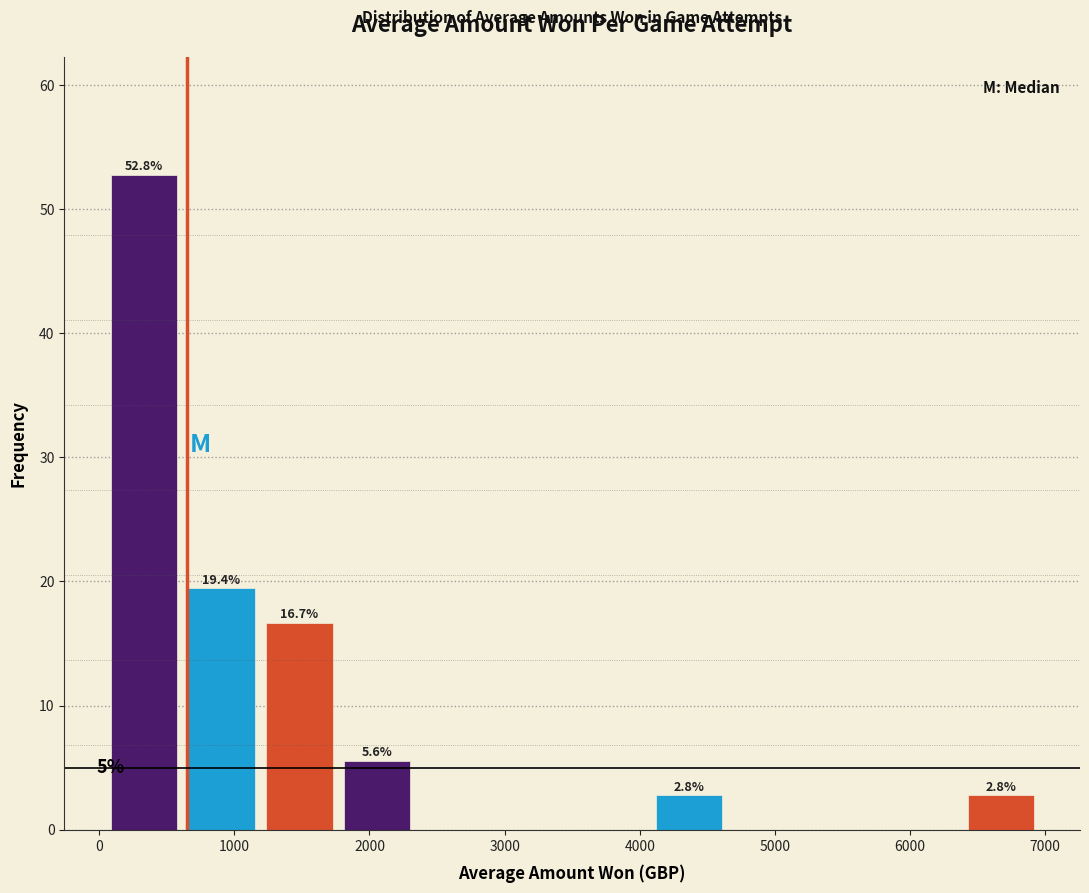

Which range on the x-axis has the tallest bar?

100 to 700